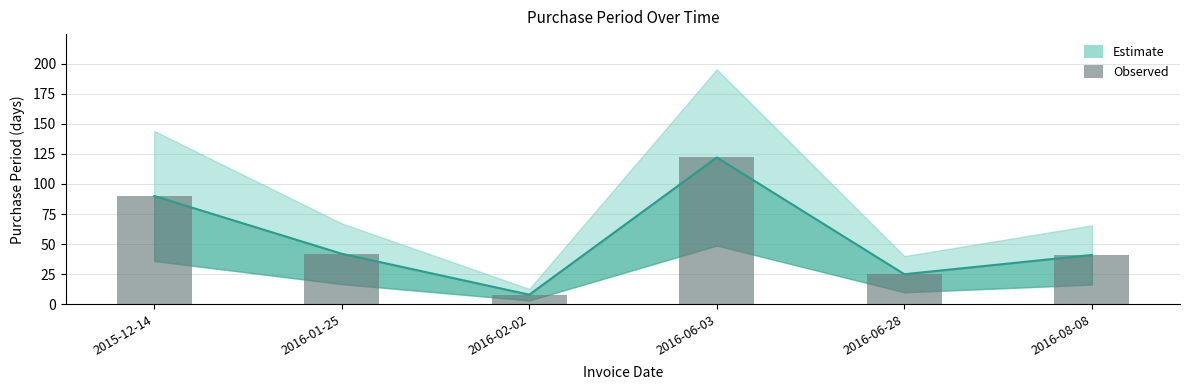

How many values are below 42?

3